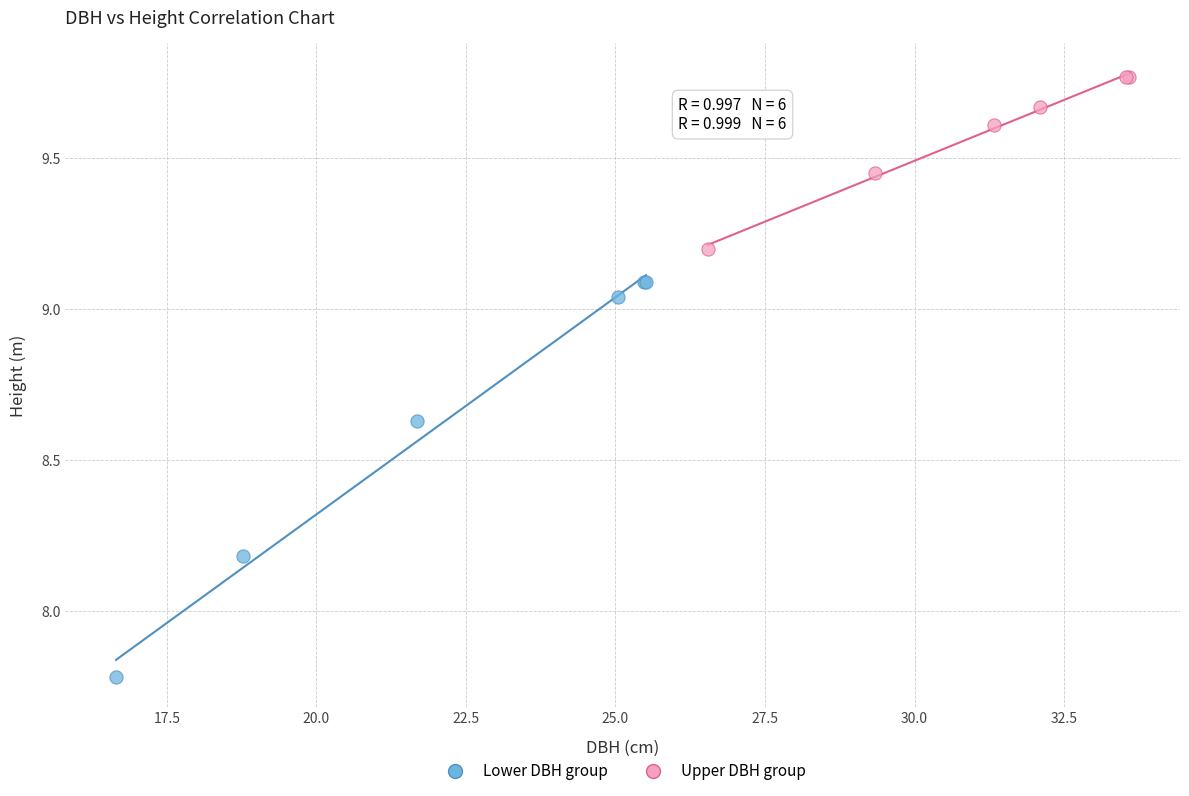

Which series has the largest Y range (max minus min)?

Lower DBH group